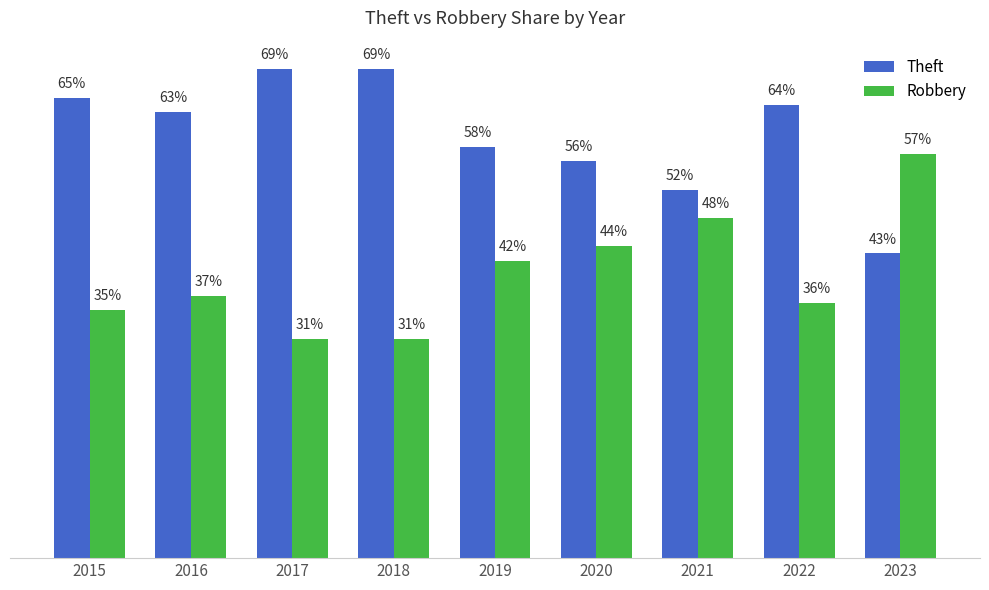

Are the bars horizontal?

No